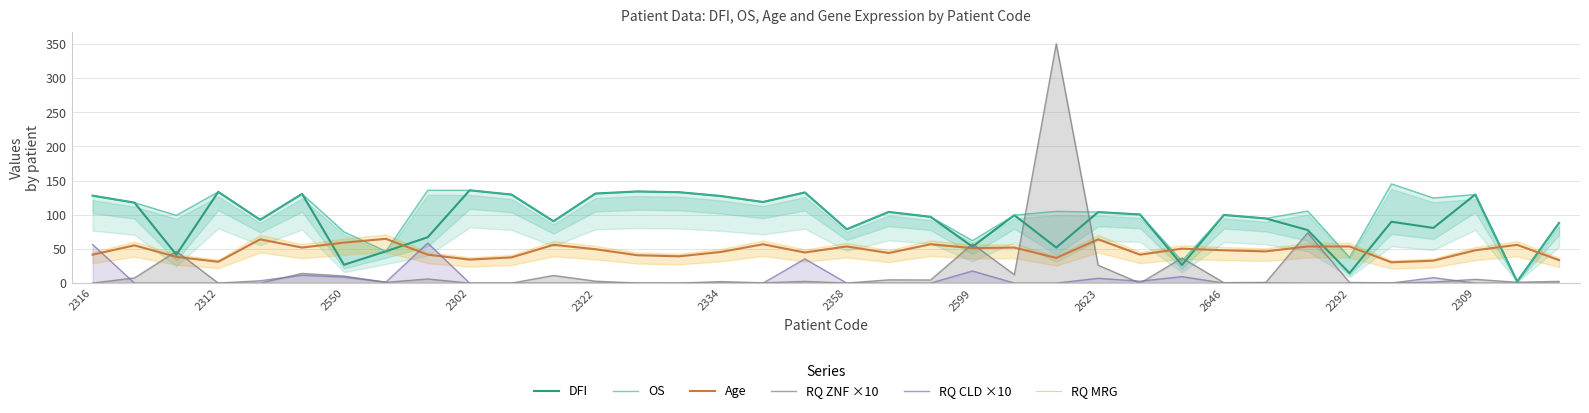

What is the minimum value for Age?

30.4